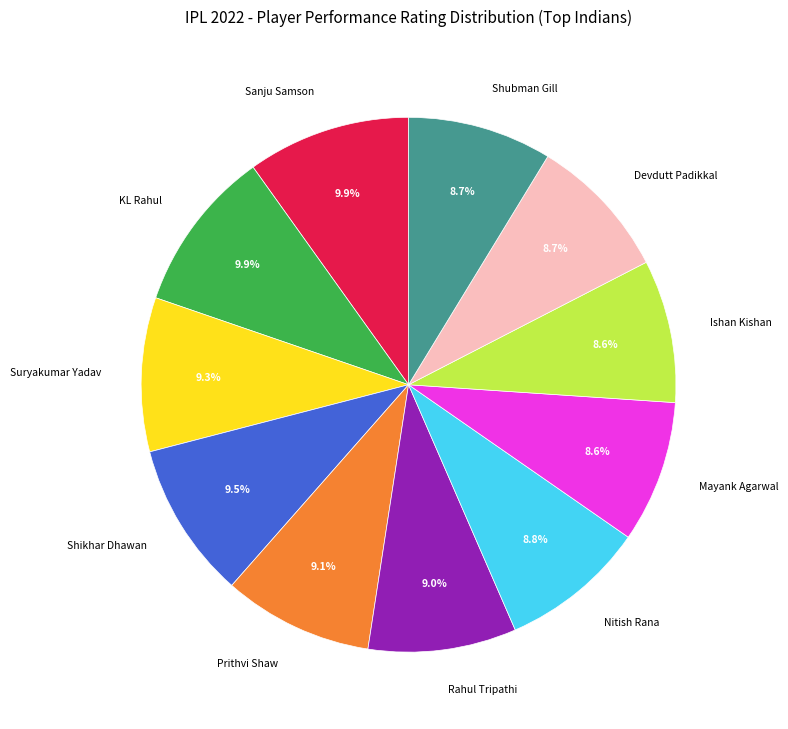

Is the sum of Sanju Samson and Shikhar Dhawan greater than half?

No